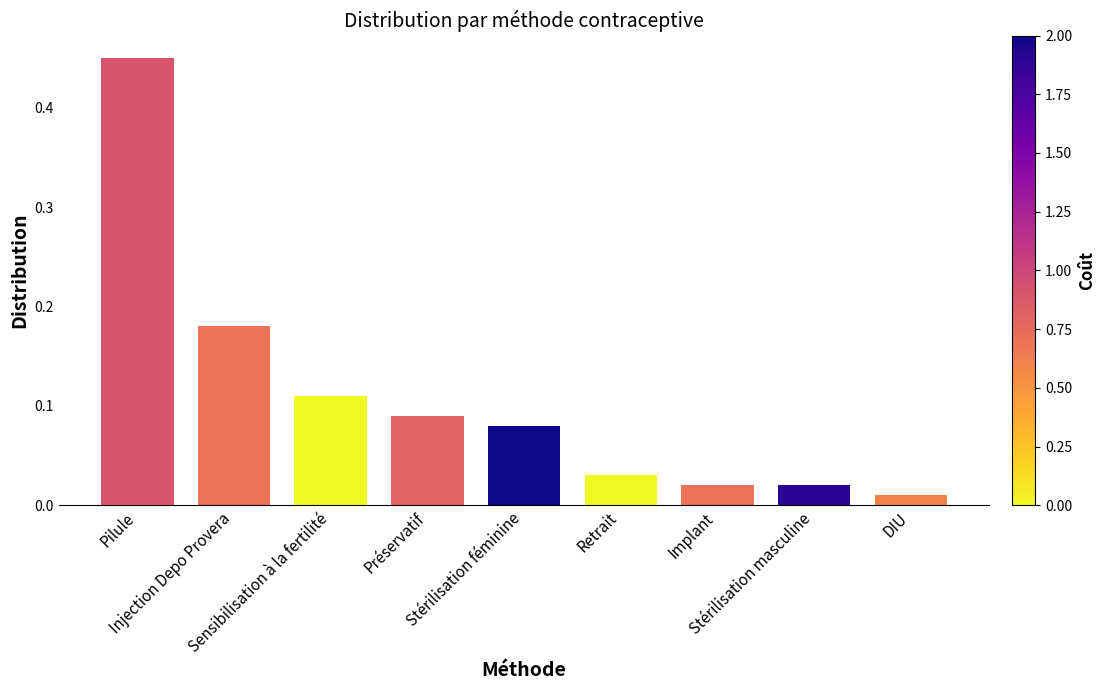

Count the number of categories in the chart.

9